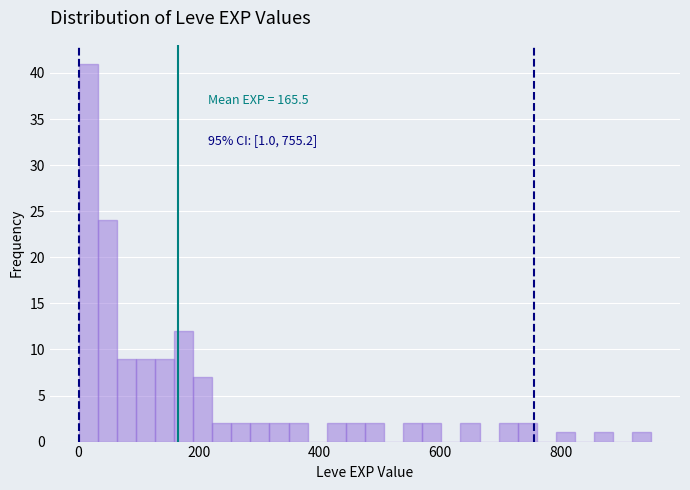

Read against the x-axis, roughly where is the centre of the tallest bar?

20